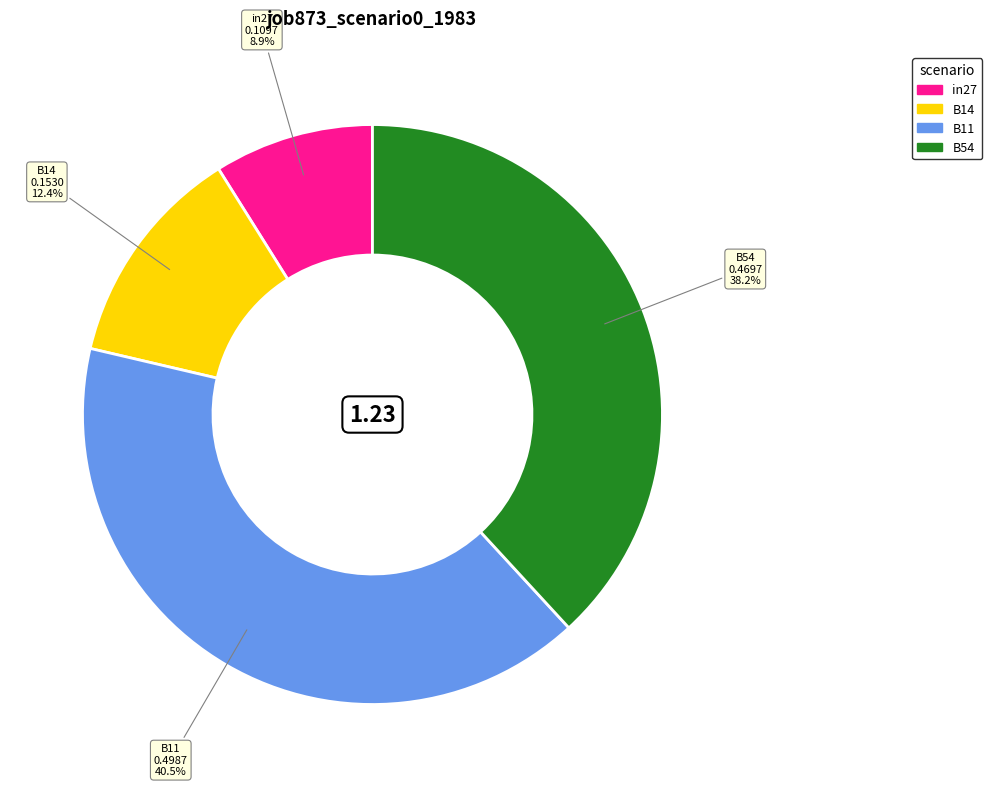

How many segments does this pie chart have?

4